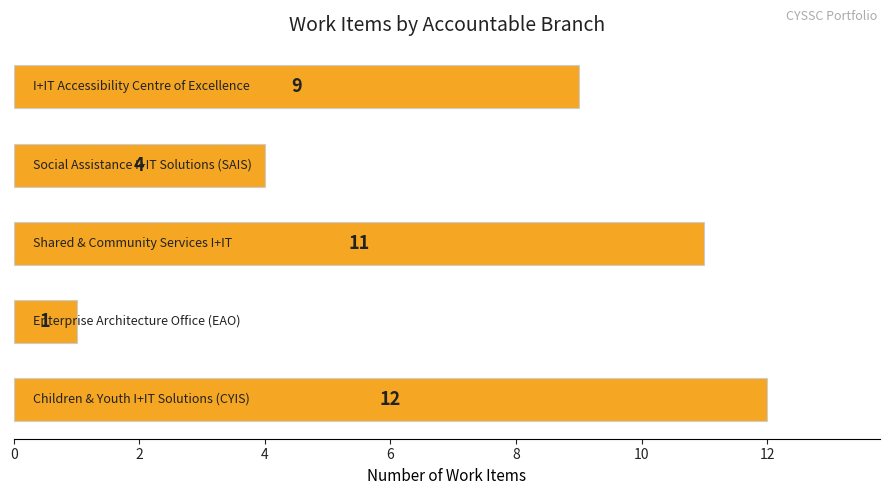

What is the sum of all values?

37